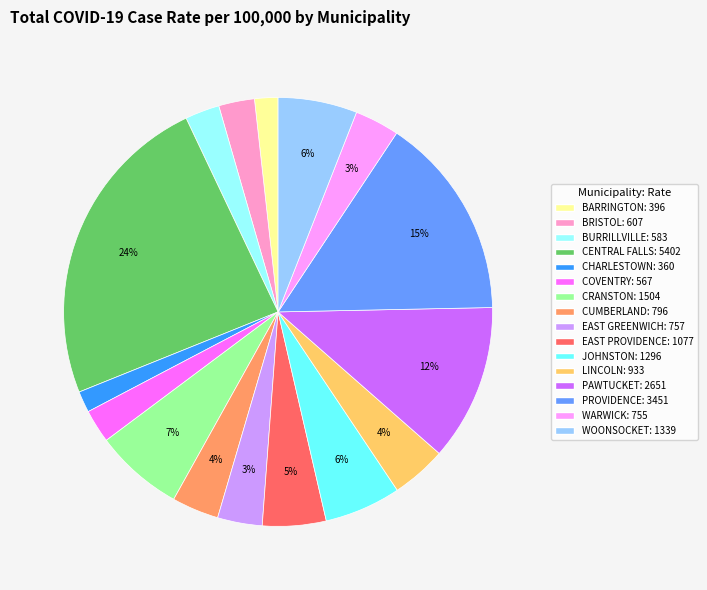

Do CUMBERLAND and JOHNSTON together represent more than half of the pie?

No